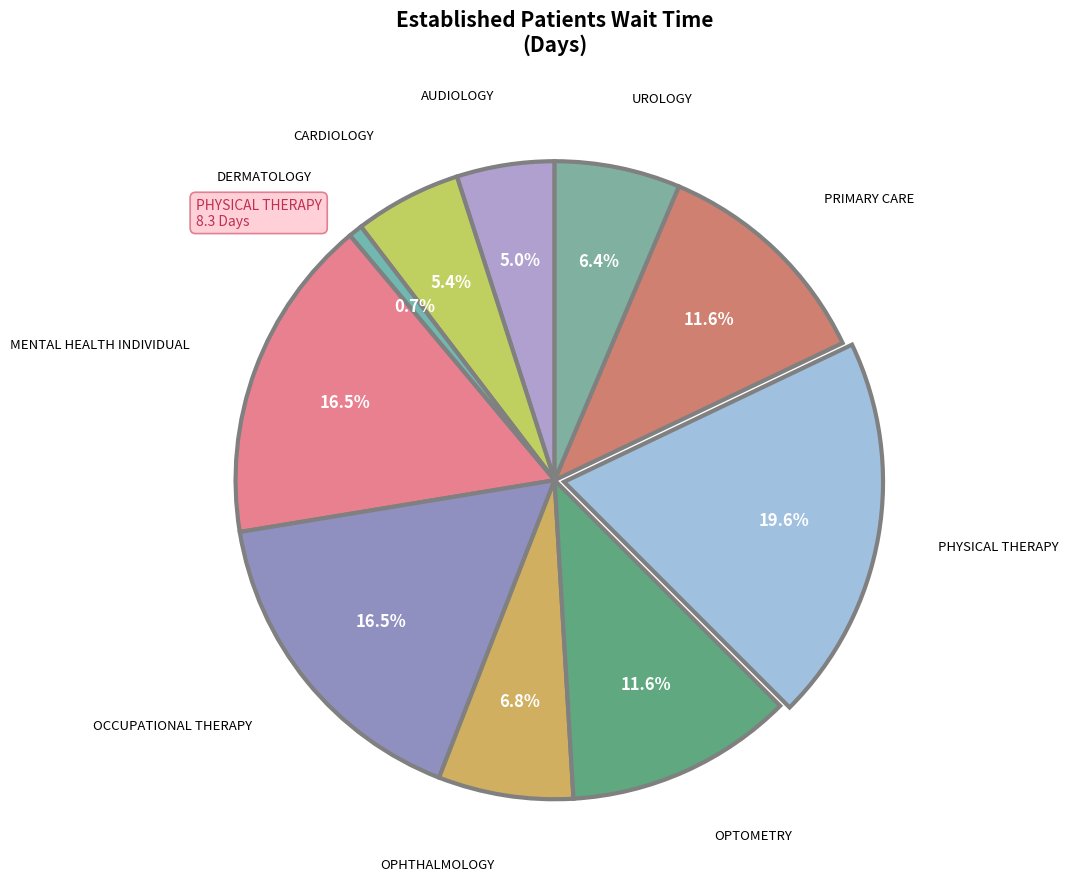

Count the number of slices in the pie.

10